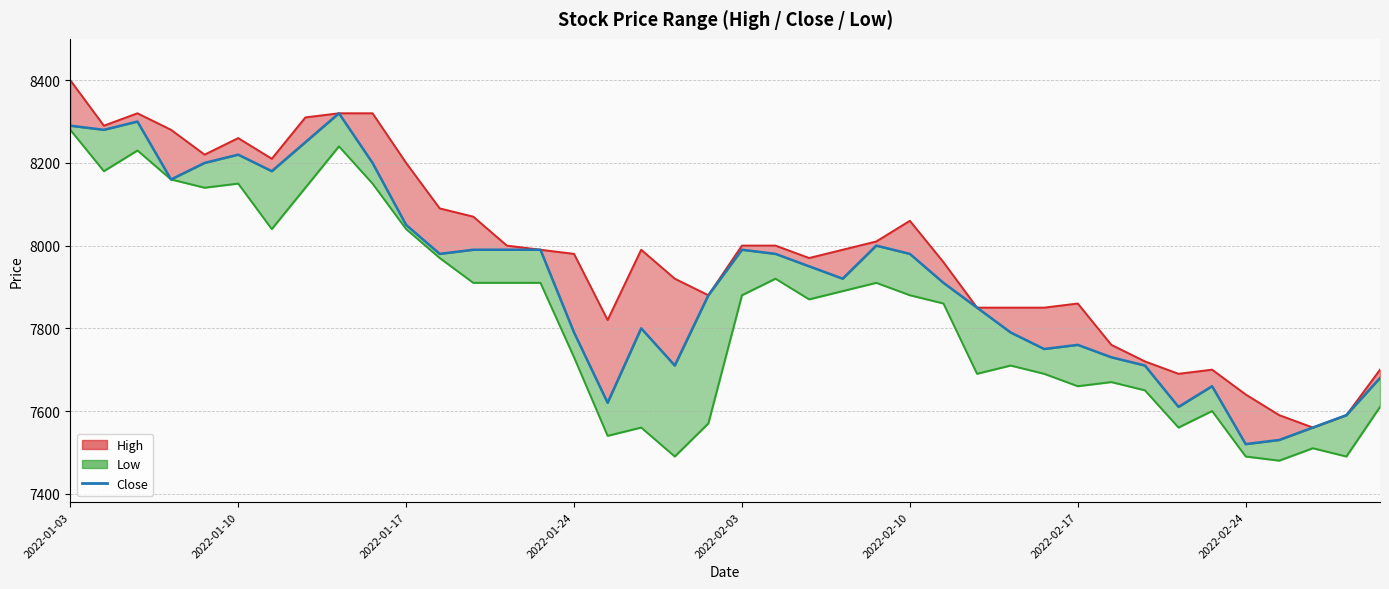

Count the number of values greater than 7950.

19